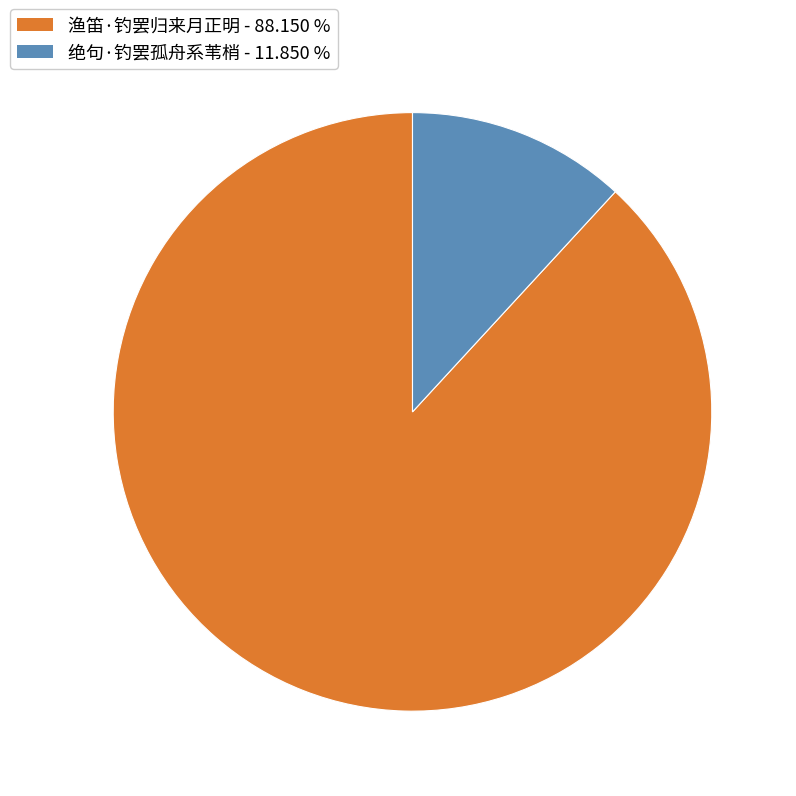

Is it true that 绝句·钓罢孤舟系苇梢 is 1% of the pie?

False